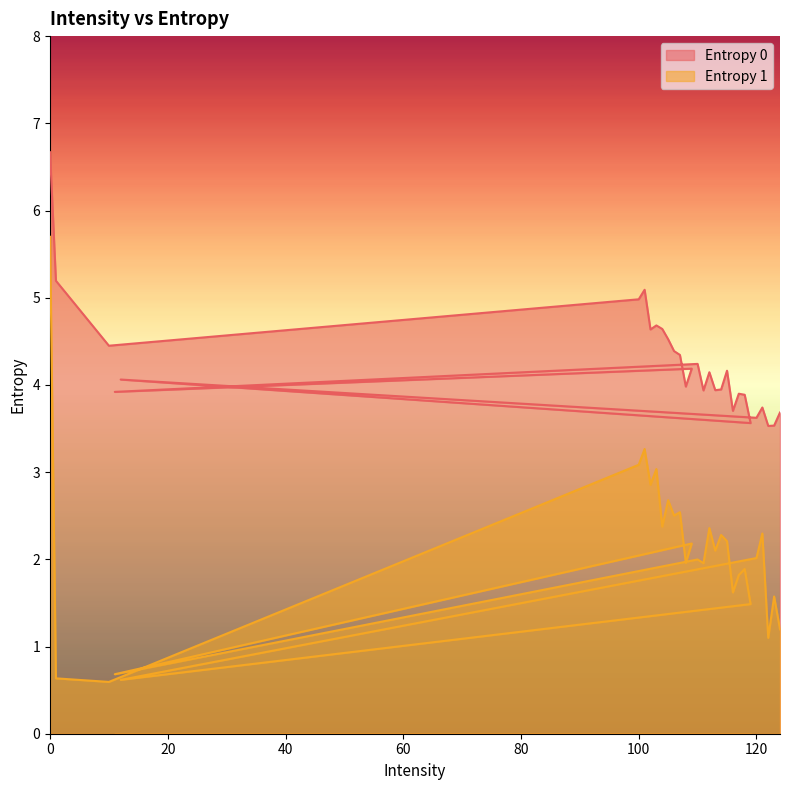

True or false: Entropy 1 has a value of 1.4 at 121.

False